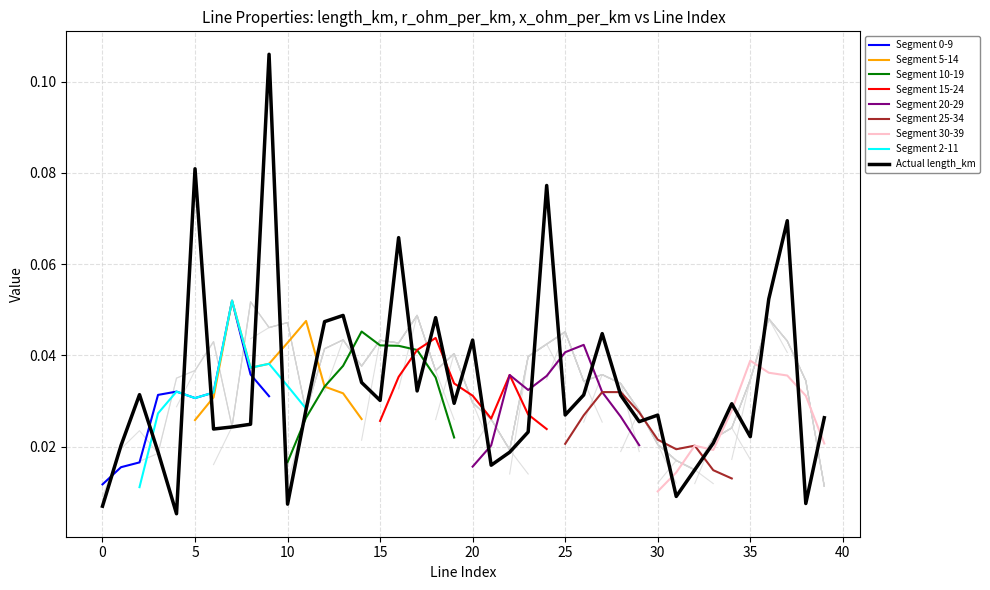

Where do length_km and x_ohm_per_km first cross each other?

4 and 5